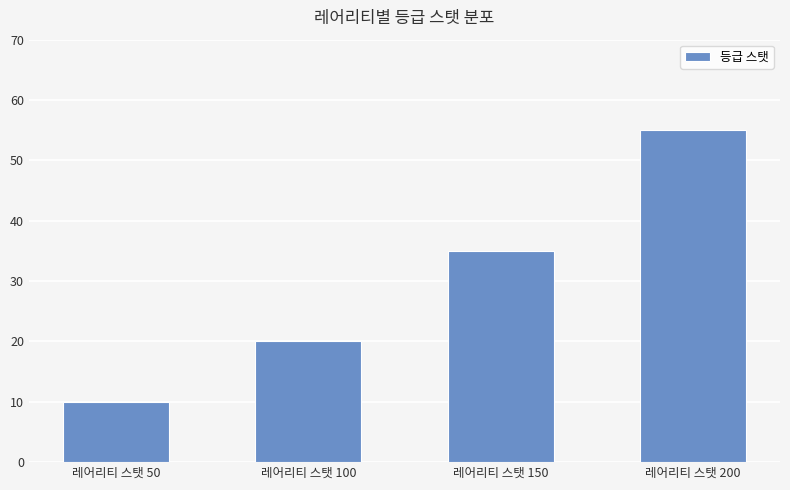

What value does the data have at 레어리티 스탯 150, to the nearest 5?

35